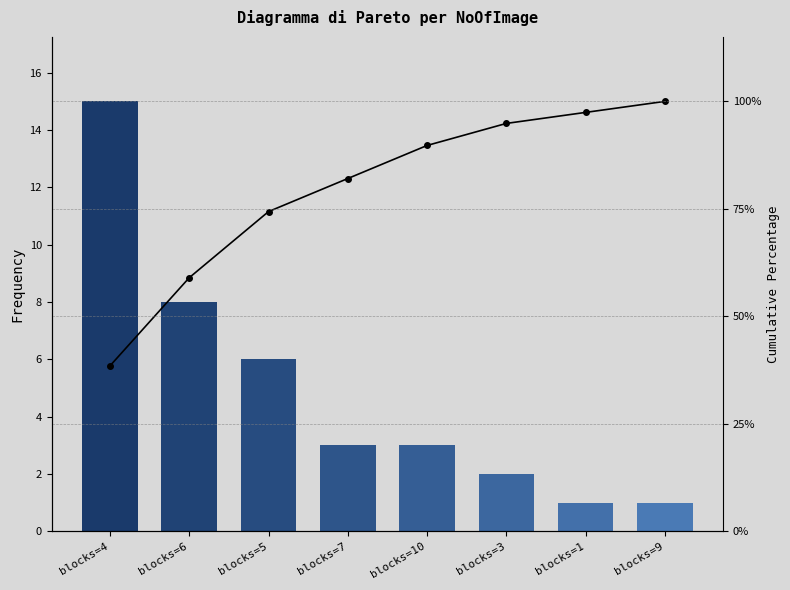

What is the value of the Cumulative % bar at the 3rd from the left?

74.4